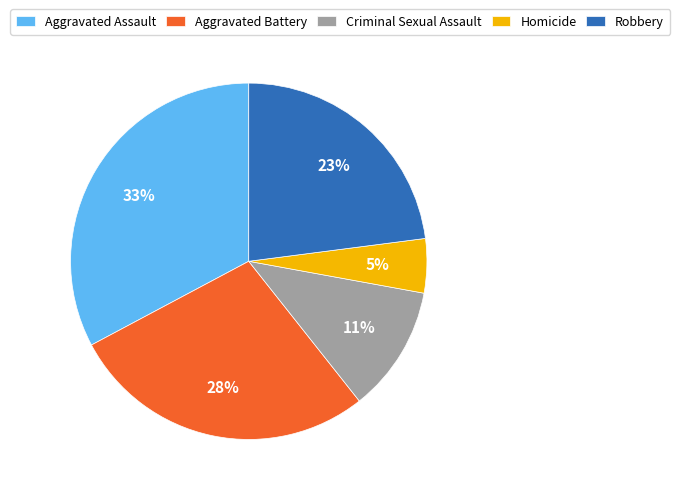

Do Homicide and Aggravated Battery together represent more than half of the pie?

No